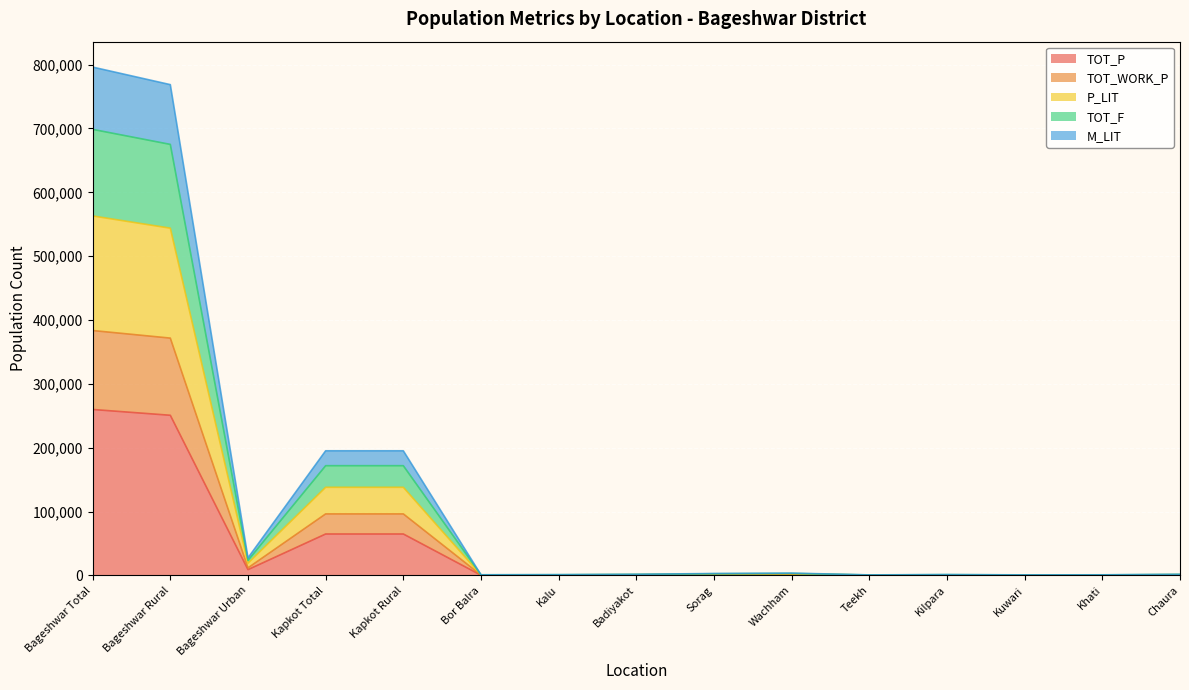

At which label is M_LIT closest to 281794?

Kapkot Total